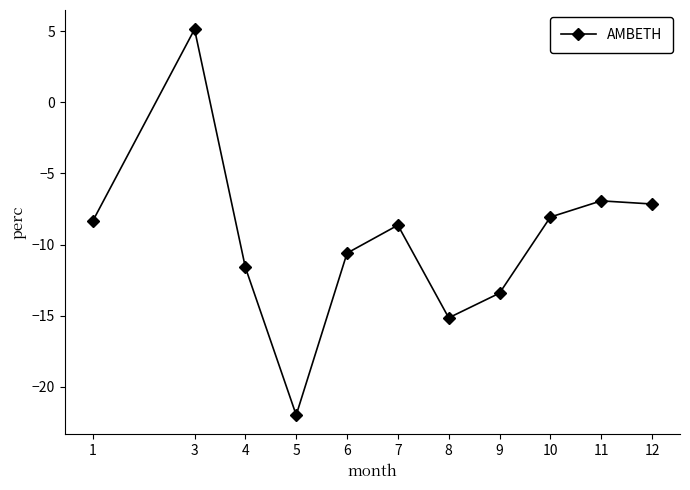

Reading right to left, list all the values displayed in this chart.

-7.1	-6.9	-8.1	-13.4	-15.2	-8.6	-10.6	-22.0	-11.6	5.1	-8.3